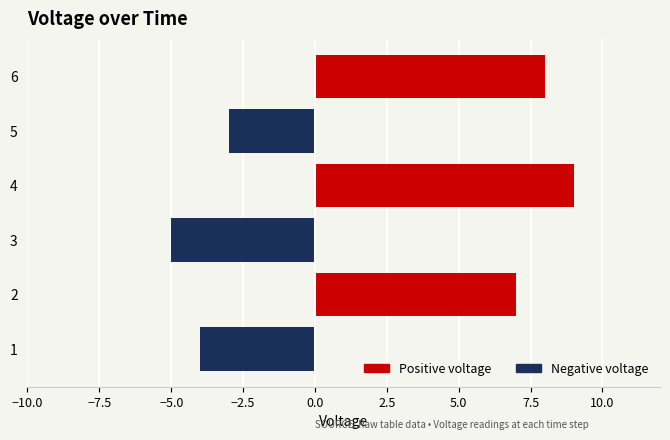

What is the difference between the highest and lowest values at 3?

5